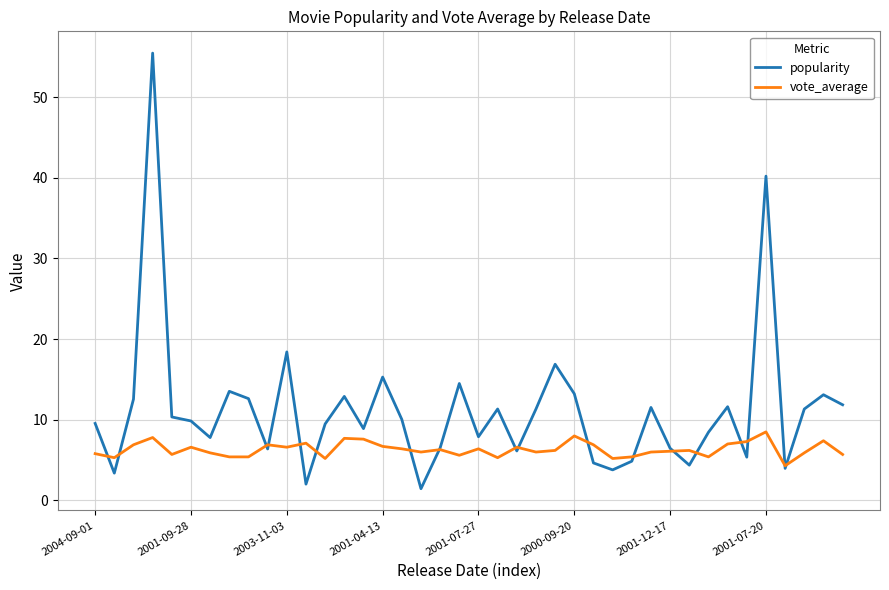

What are all the series names shown in the legend?

popularity, vote_average